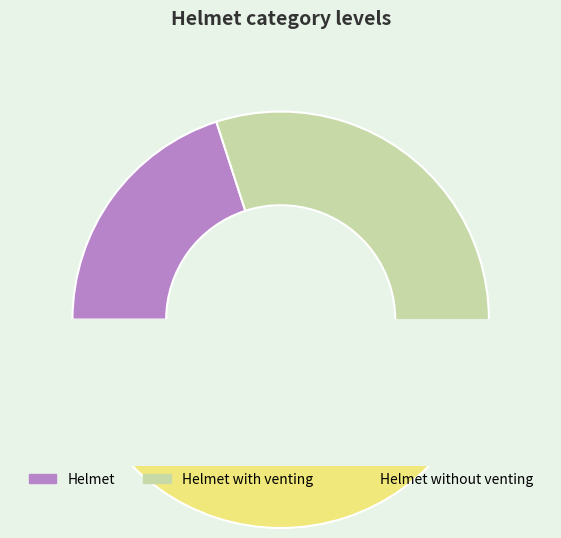

Is the sum of without_venting and helmet greater than half?

Yes